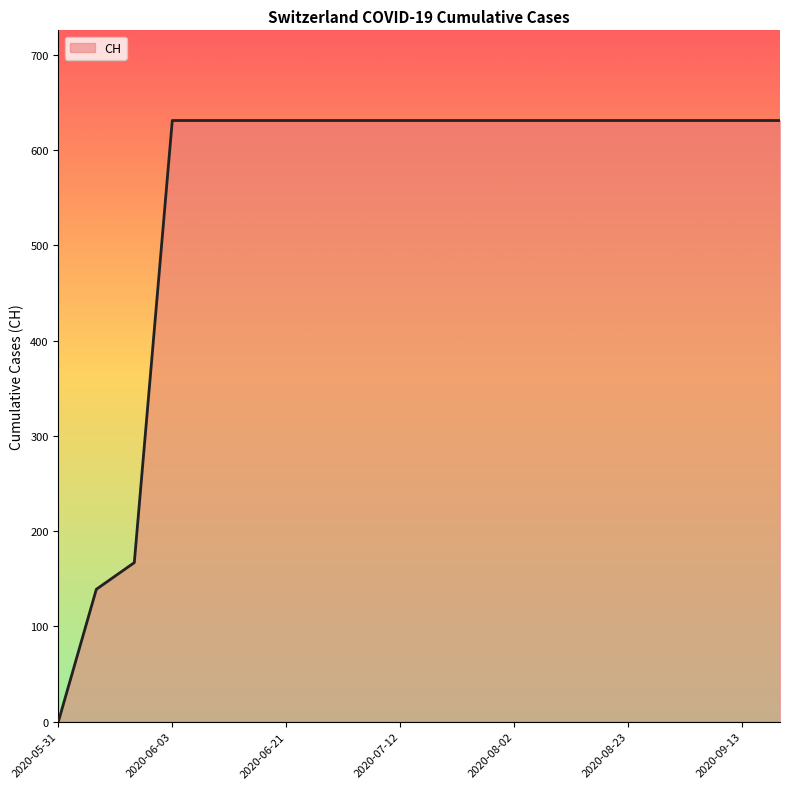

How many lines are shown in the chart?

1